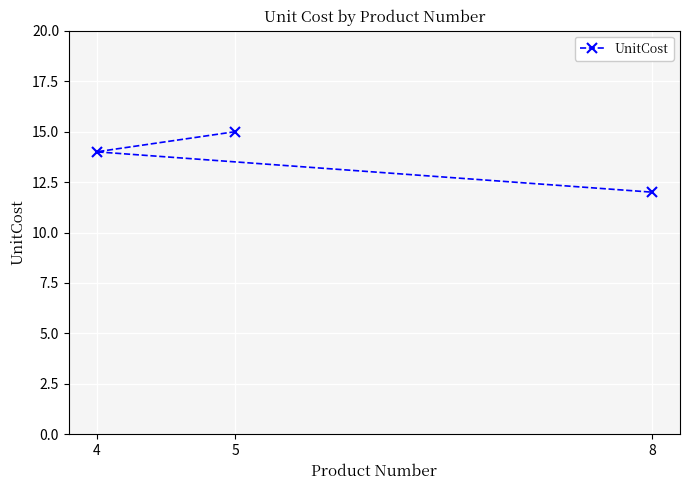

How many lines are shown in the chart?

1